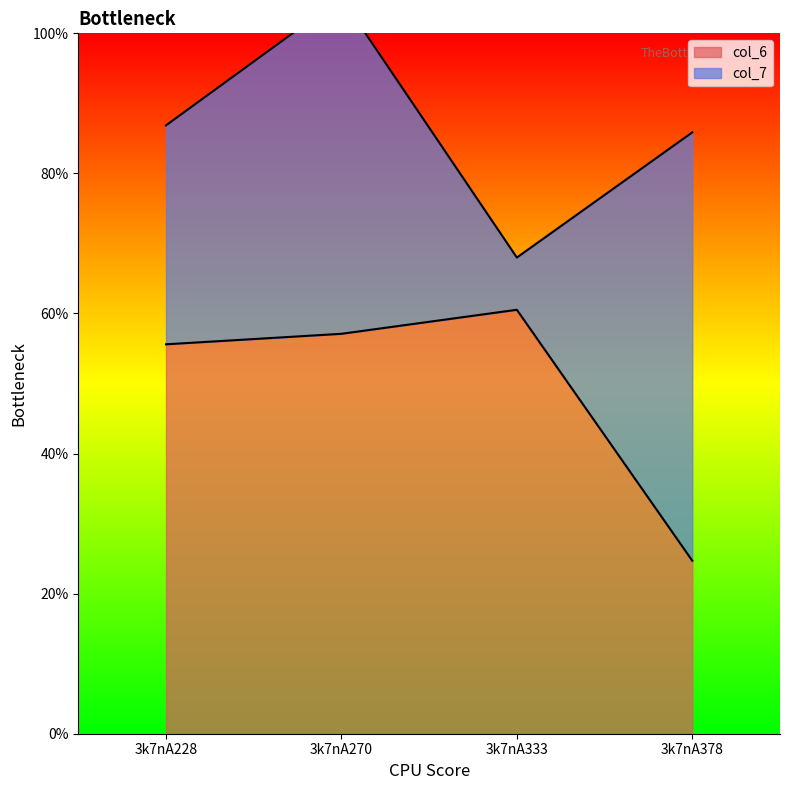

Where is the first local maximum?

3k7nA333